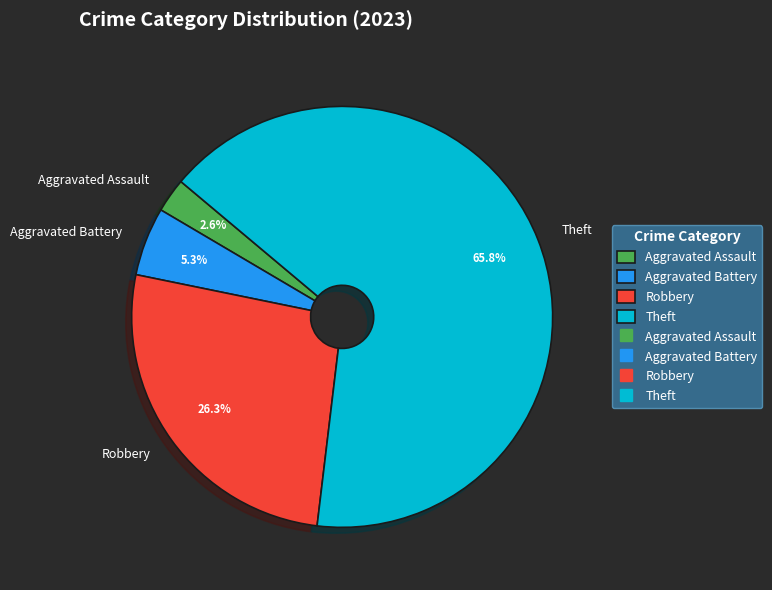

Between Robbery and Aggravated Battery, which is larger?

Robbery